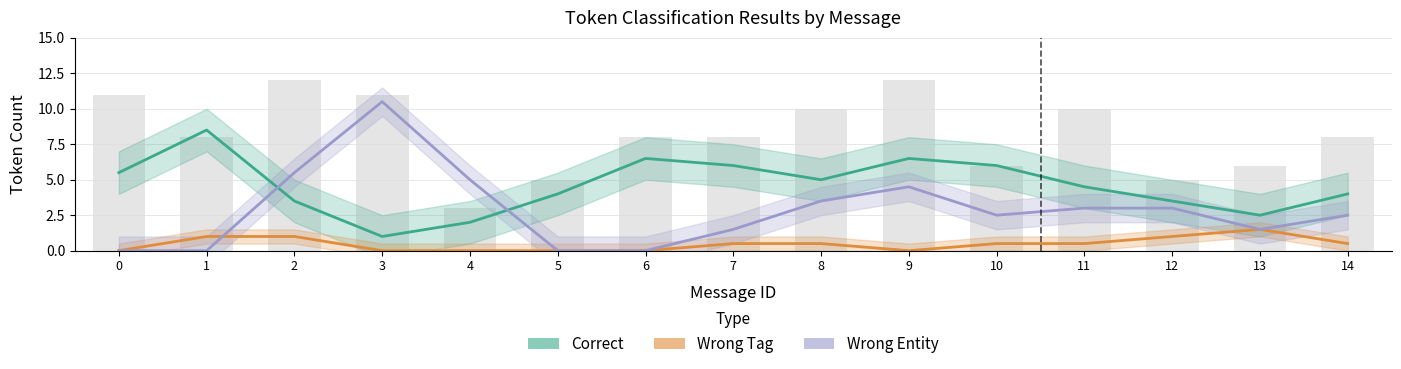

Reading left to right, what are all the values shown in this chart?

Correct: 5.5	8.5	3.5	1.0	2.0	4.0	6.5	6.0	5.0	6.5	6.0	4.5	3.5	2.5	4.0
Wrong Tag: 0.0	1.0	1.0	0.0	0.0	0.0	0.0	0.5	0.5	0.0	0.5	0.5	1.0	1.5	0.5
Wrong Entity: 0.0	0.0	5.5	10.5	5.0	0.0	0.0	1.5	3.5	4.5	2.5	3.0	3.0	1.5	2.5